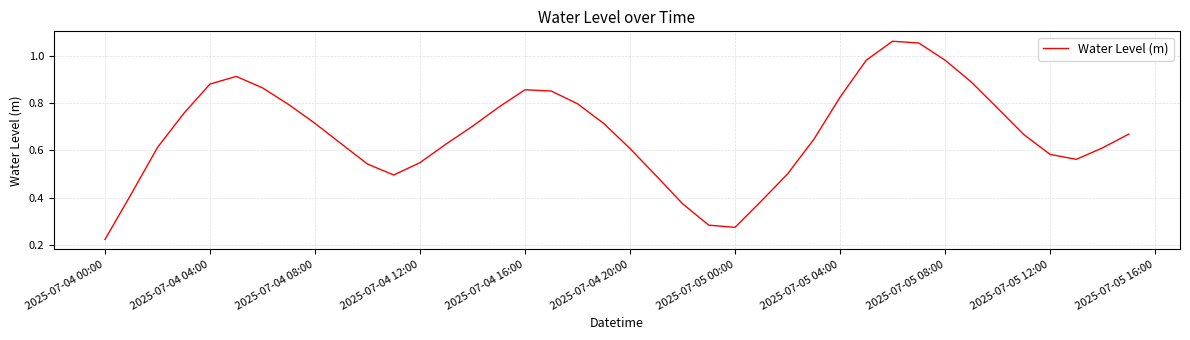

Does the chart have visible grid lines?

Yes